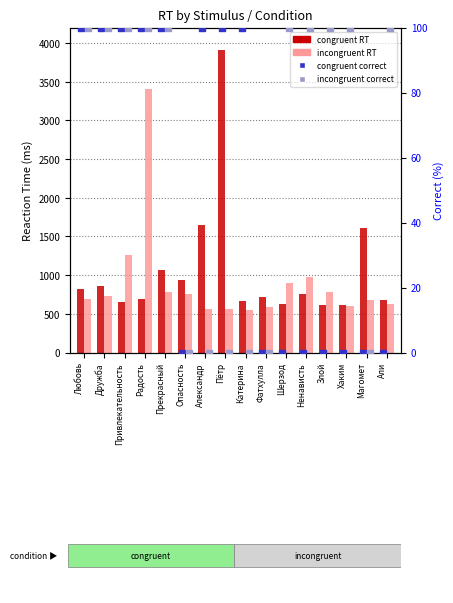

Which series contains the lowest Y value?

congruent correct